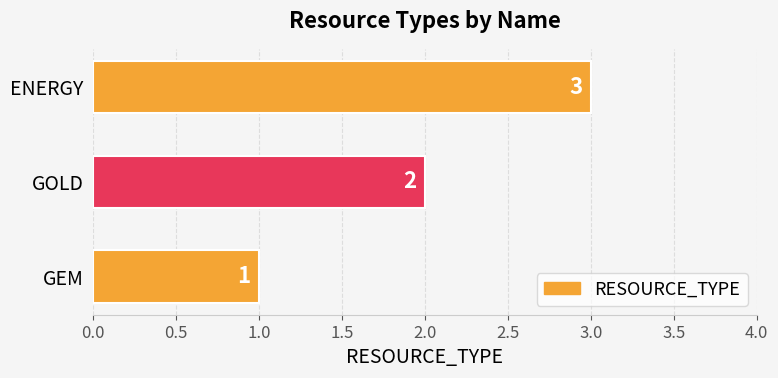

List the labels in order of value, smallest first.

GEM, GOLD, ENERGY